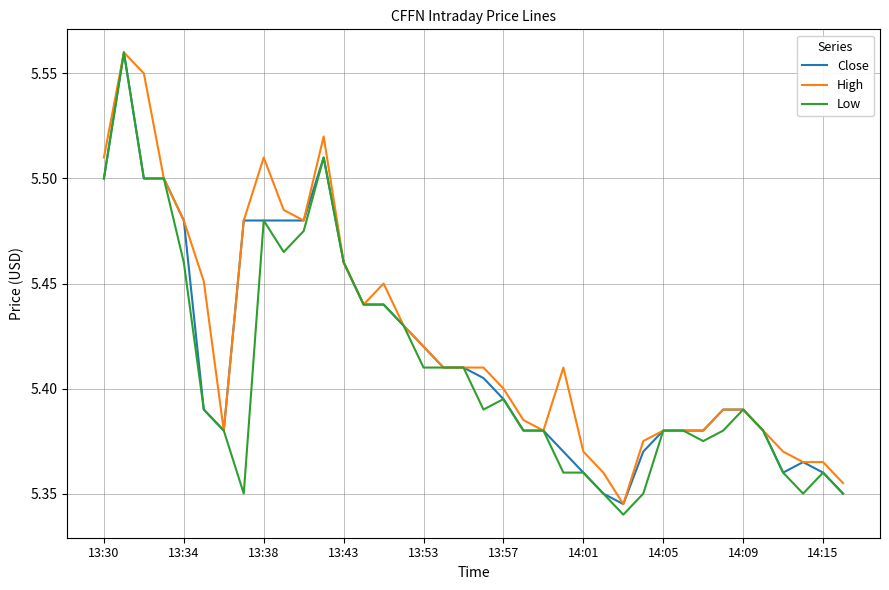

The Low series shows 5.5 at 13:30. True or false?

True